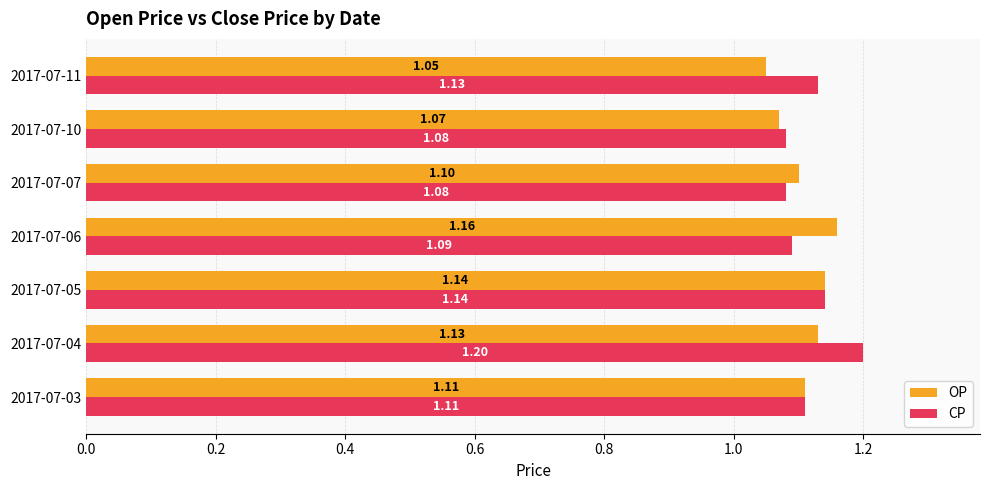

Rank the series by their maximum value, from lowest to highest.

OP, CP